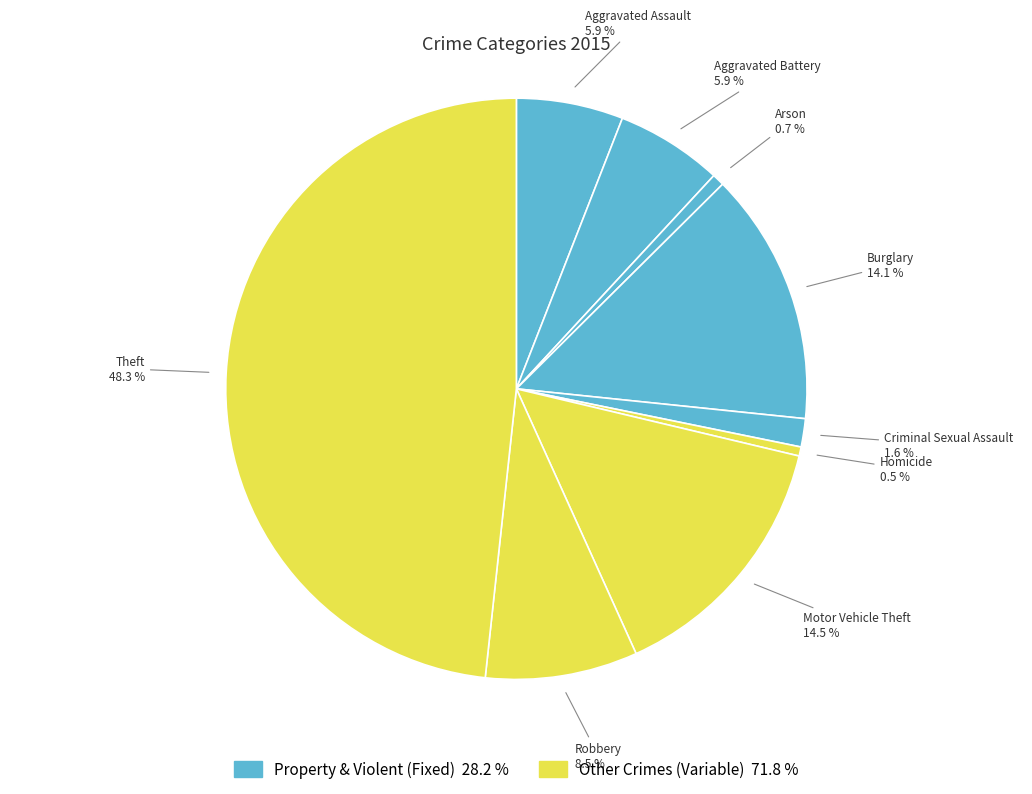

Between Homicide and Aggravated Assault, which is larger?

Aggravated Assault